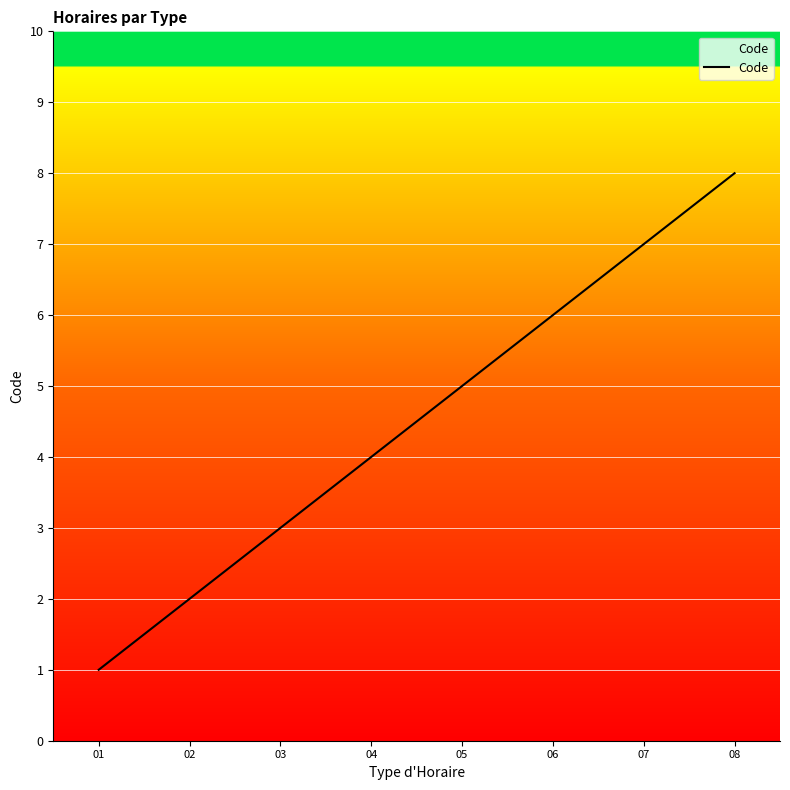

What is the change in value from 05 to 07?

+2